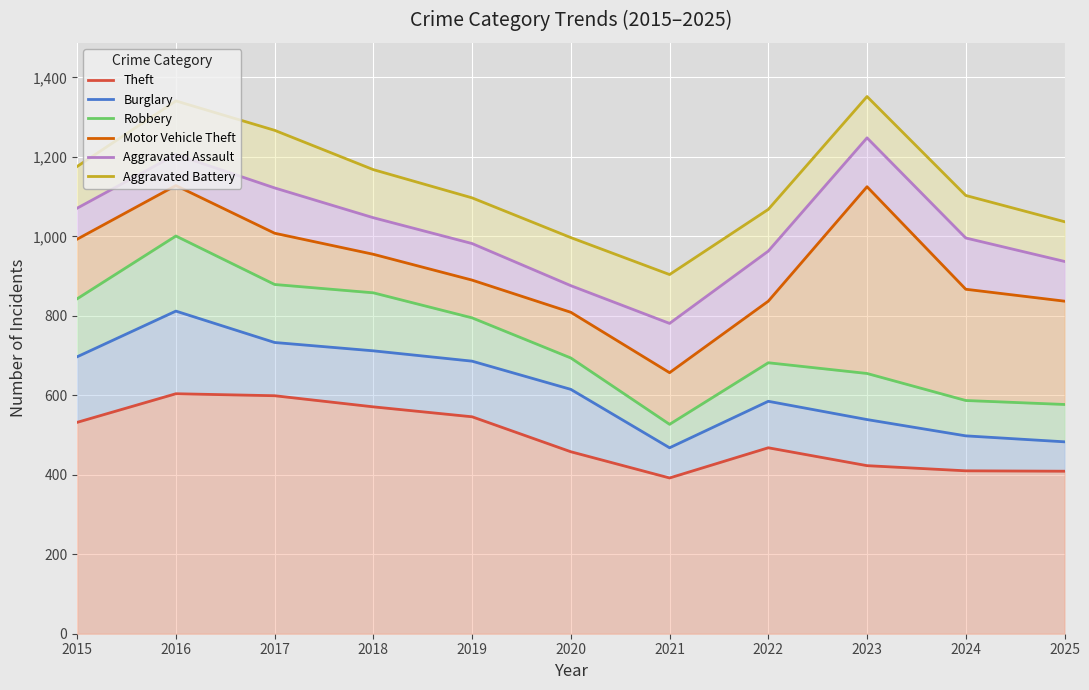

Count the number of data series in this chart.

6